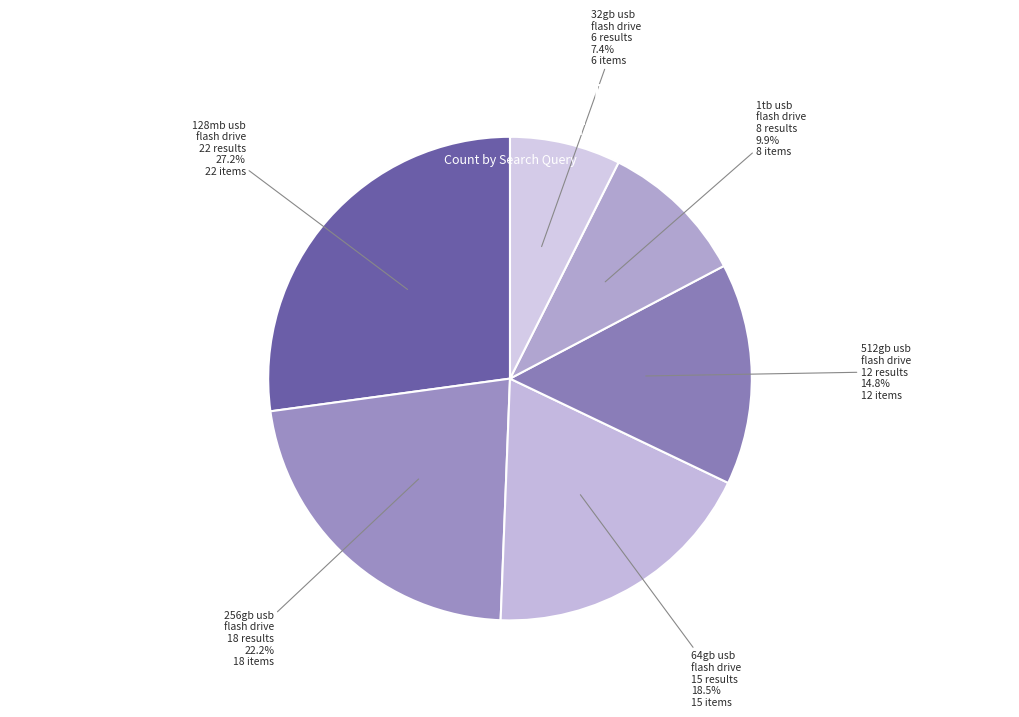

What is the largest slice in the pie chart?

128mb usb flash drive